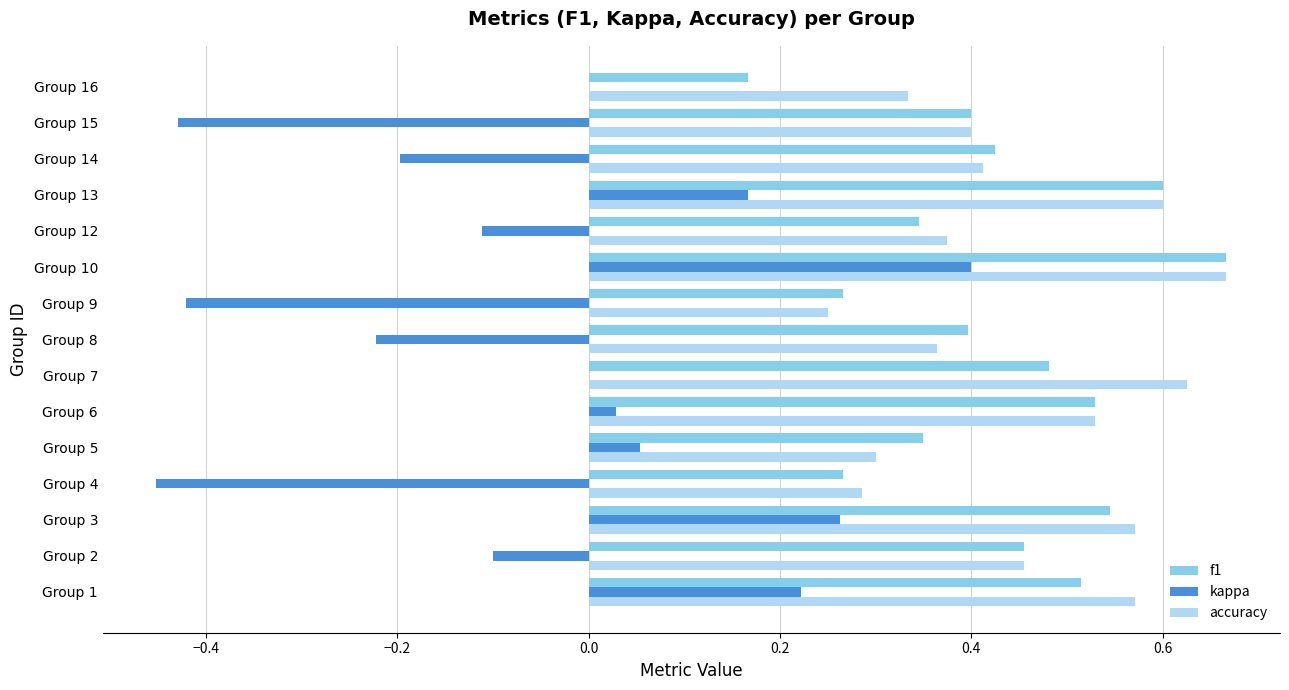

What is the sum of the accuracy values at Group 13 and Group 3?

1.2